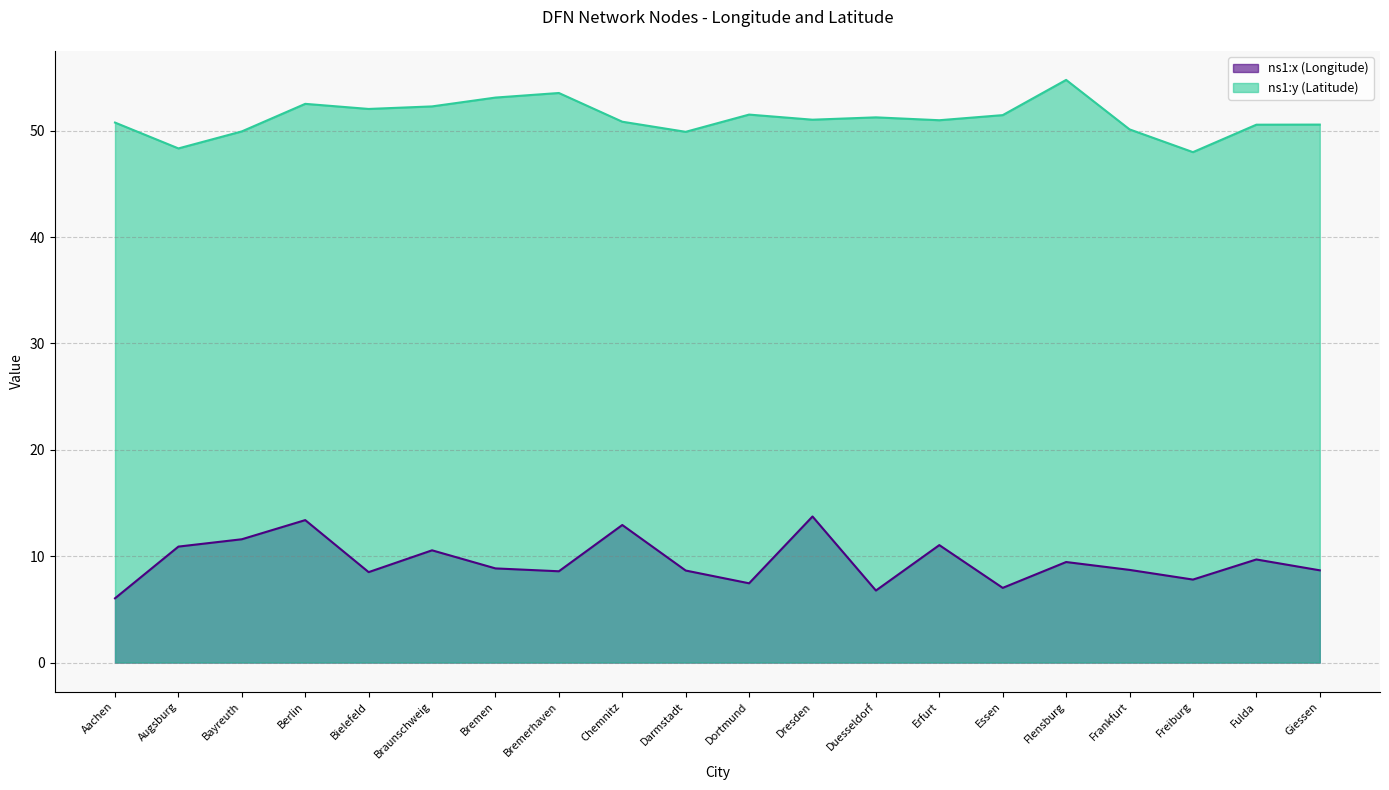

What is the label of the 6th point from the left?

Braunschweig